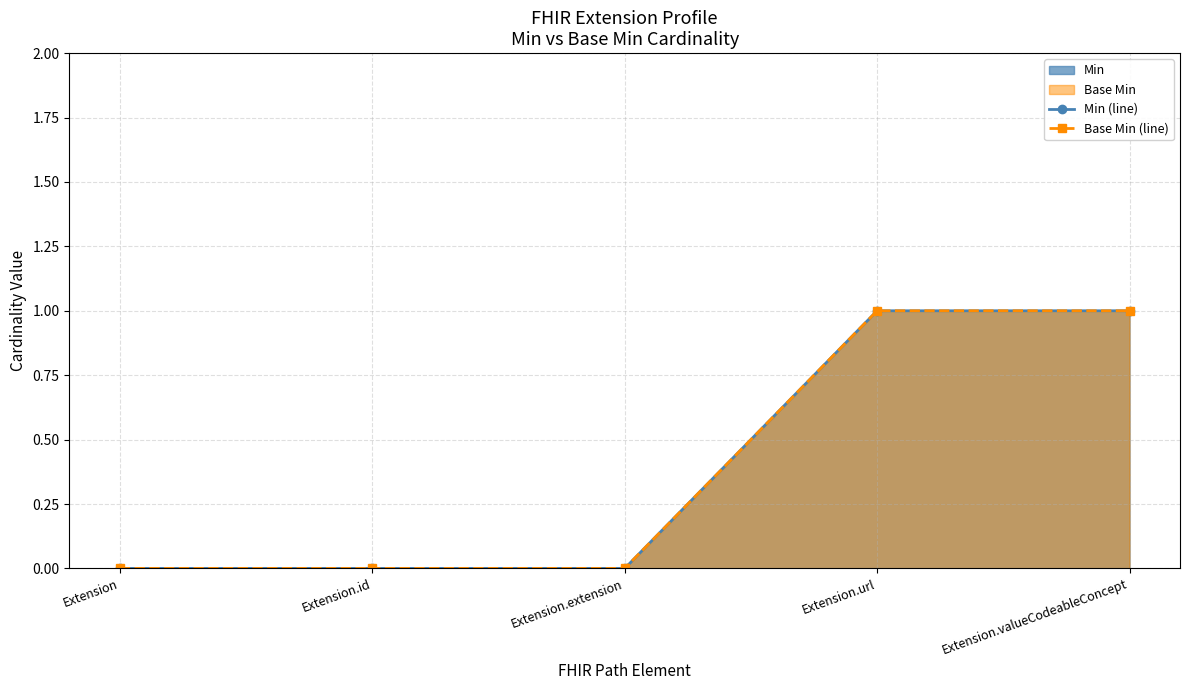

What is the difference between the maximum and minimum values in the Base Min (line) series?

1